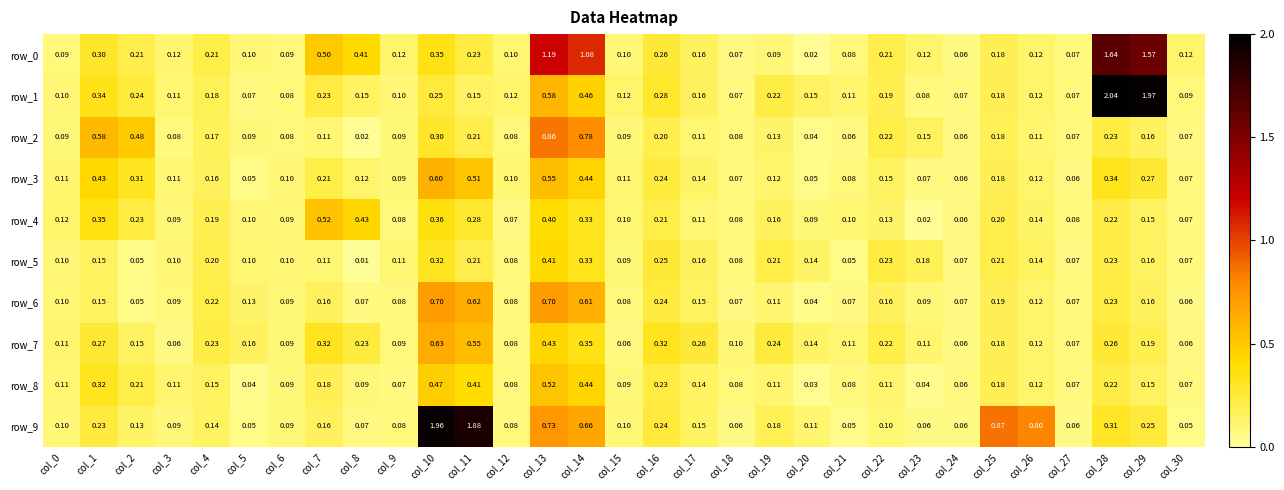

At how many categories does at least one series exceed 1?

6